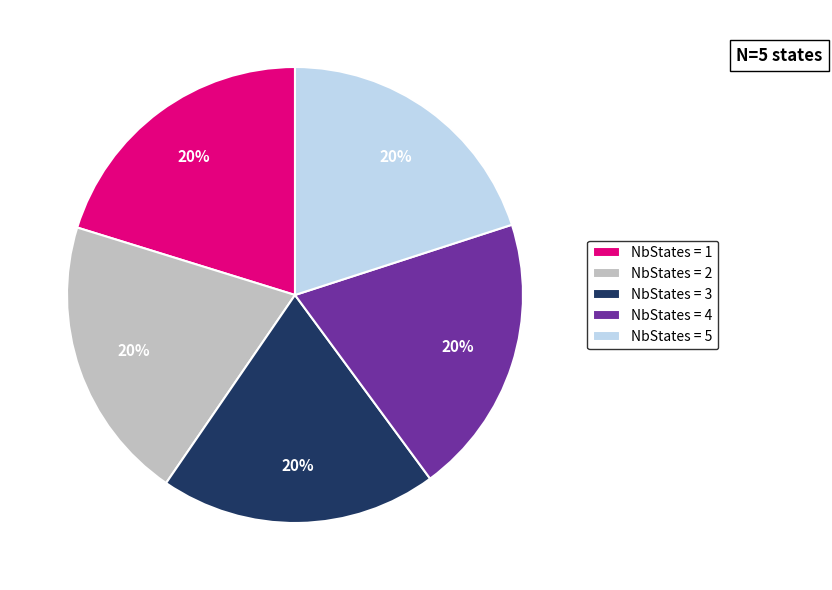

How many segments does this pie chart have?

5